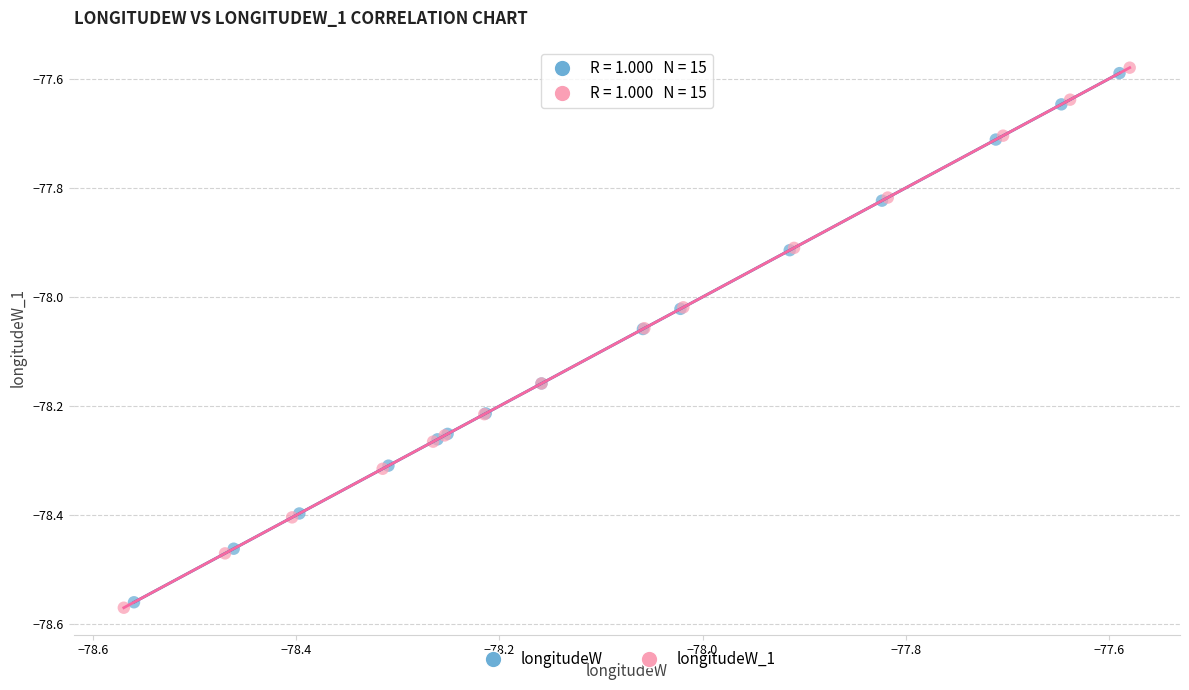

Which series has the largest Y range (max minus min)?

longitudeW_1